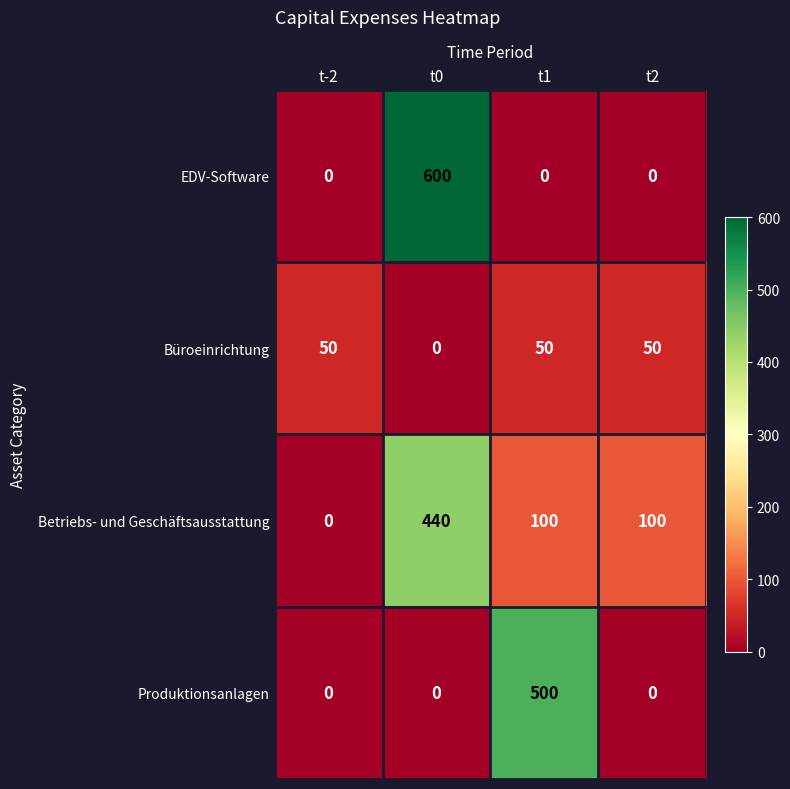

How many data points does each series have?

4